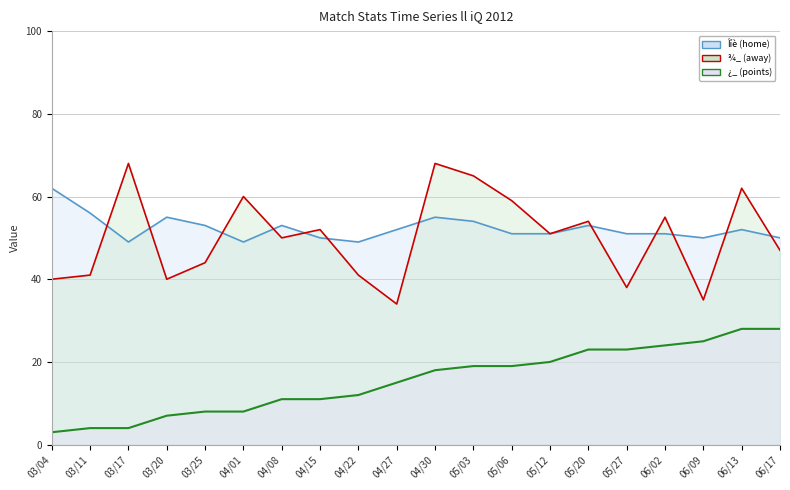

Is it true that Îíè (home) line equals 52 at 06/13?

True